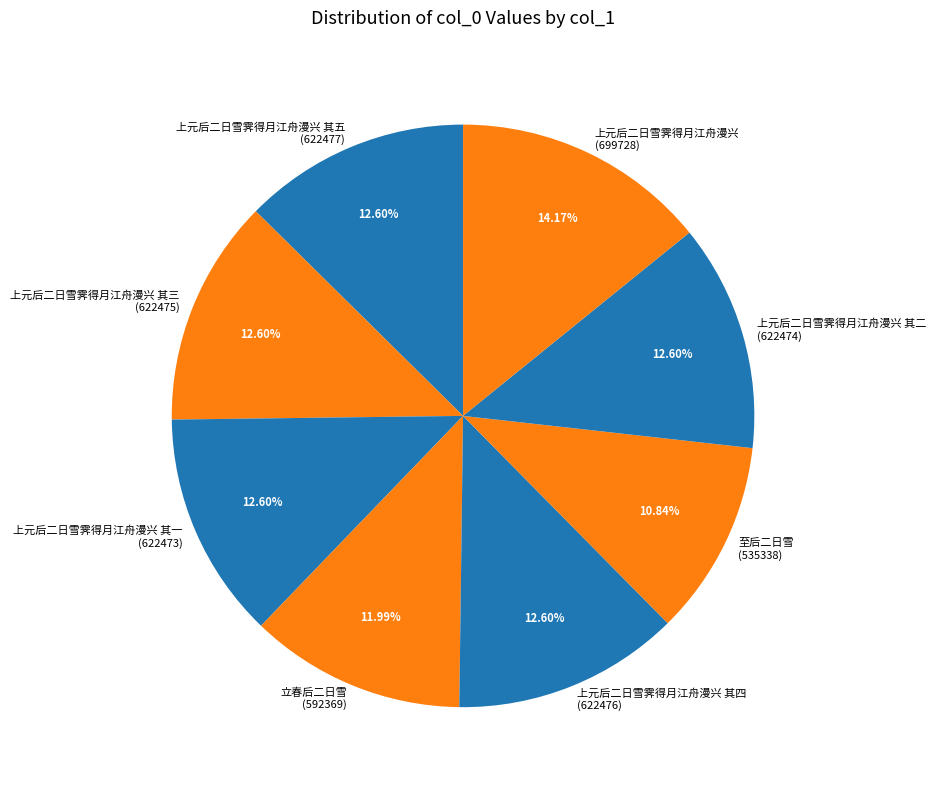

Is the sum of 上元后二日雪霁得月江舟漫兴 其二 (622474) and 上元后二日雪霁得月江舟漫兴 其四 (622476) greater than half?

No